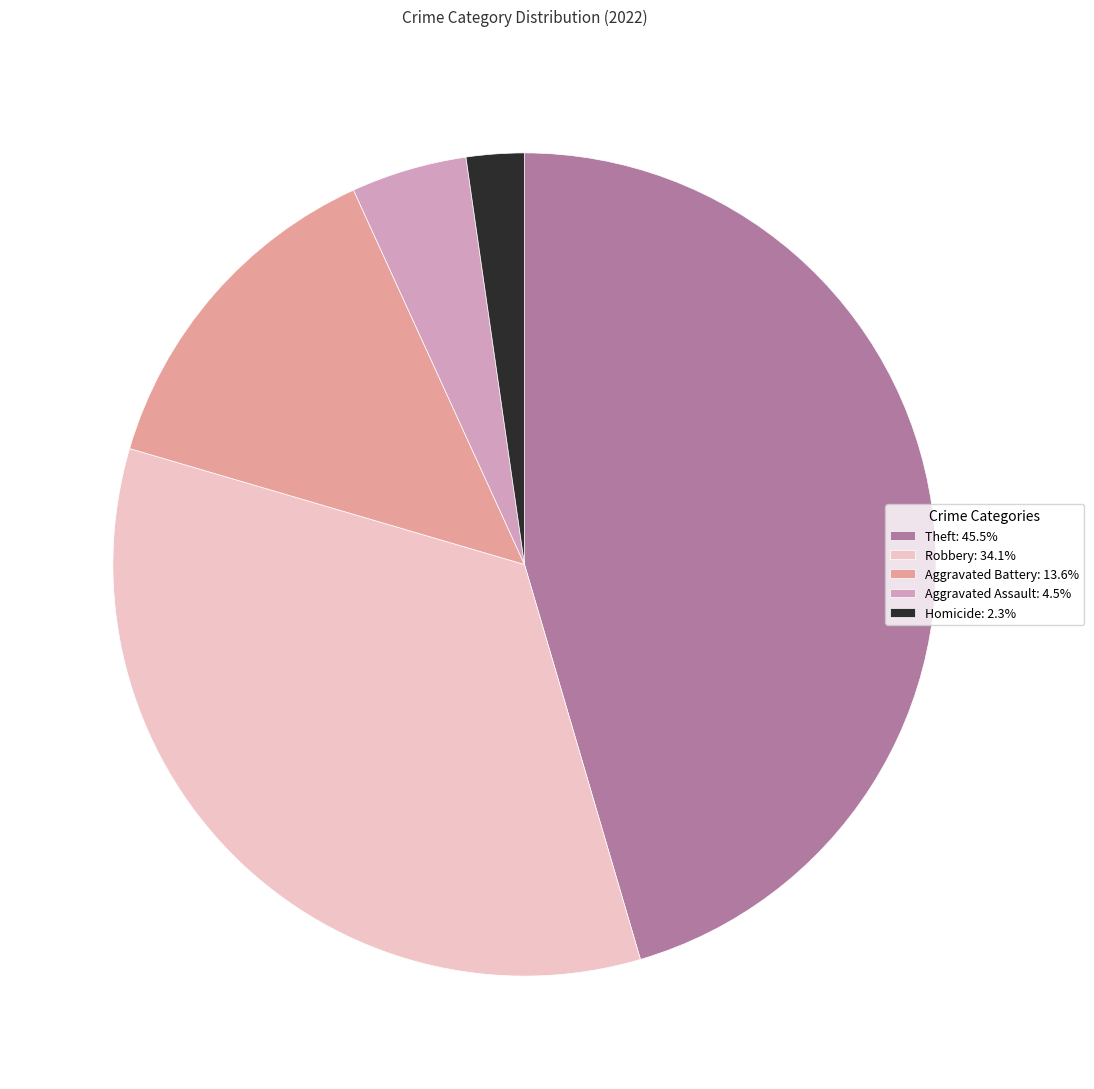

What is the ratio of the value at Theft: 45.5% to the value at Aggravated Battery: 13.6%?

3.3